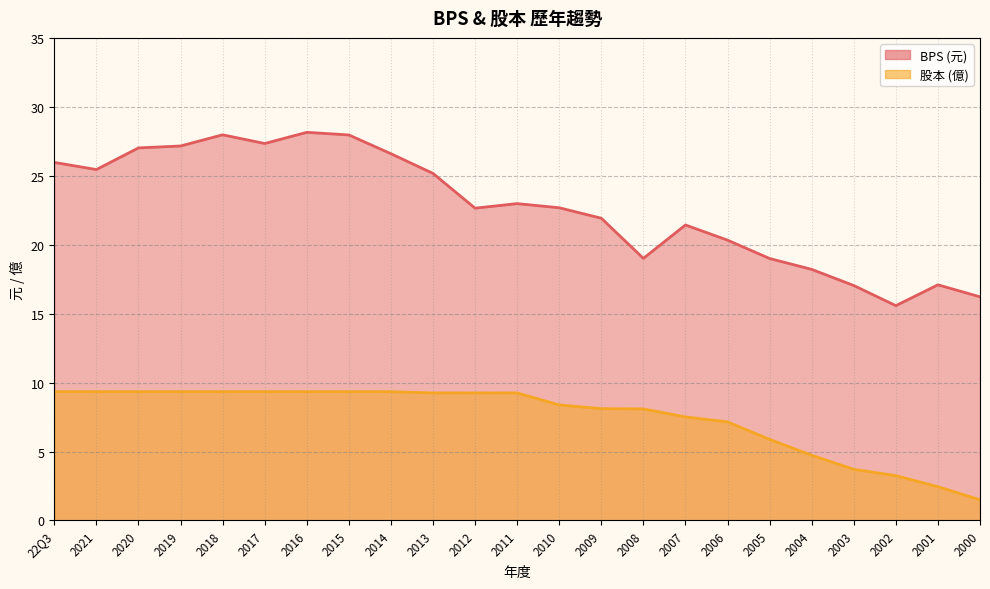

How many categories are shown in the chart?

23